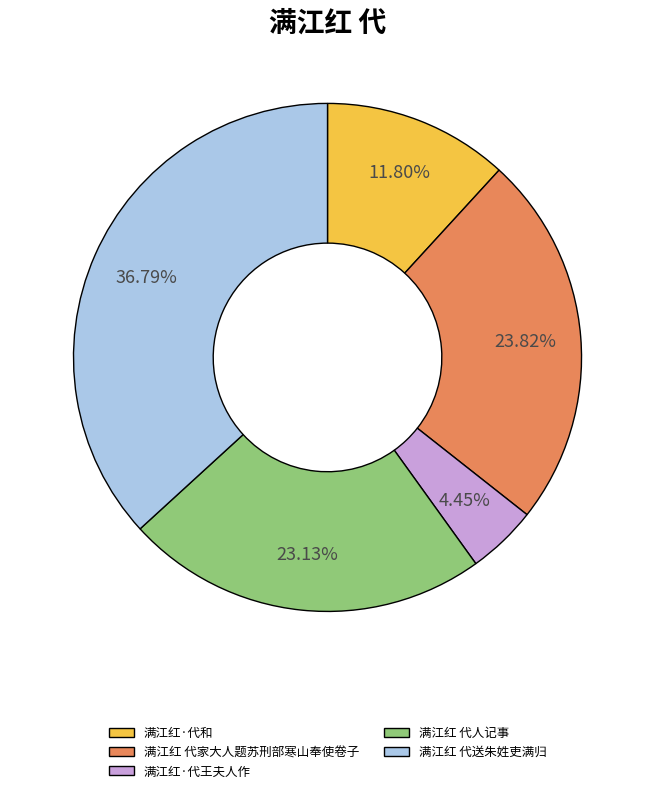

Is there a majority slice in this chart?

No